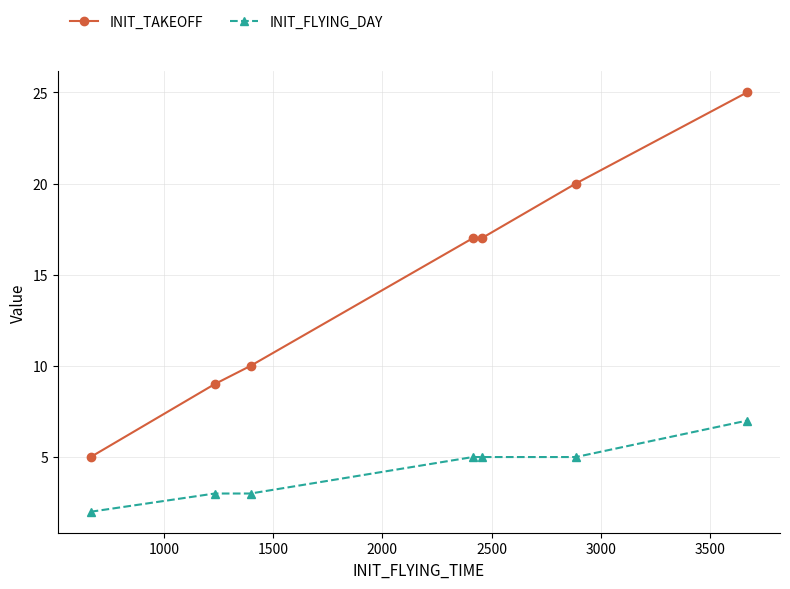

How many values in the INIT_TAKEOFF series are below 17?

3